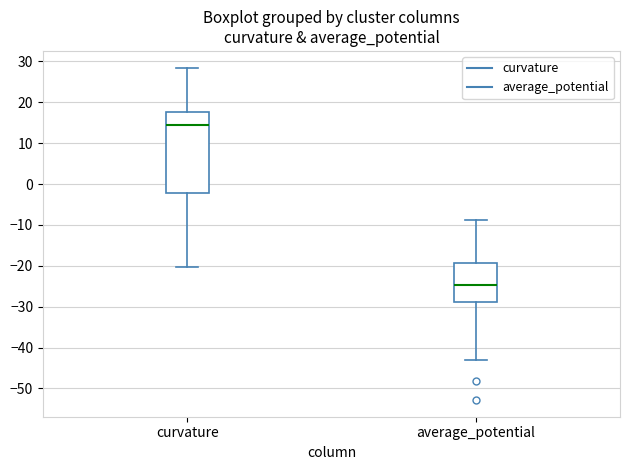

Reading left to right, transcribe this box plot: for each box, give where its median line is, the range the box spans, and where its two whiskers end, as read against the y-axis. The values are not printed on the chart, so give them approximately, as read against the axis.

curvature: median 15, box -2 to 18, whiskers -20 to 28
average_potential: median -25, box -29 to -19, whiskers -43 to -9